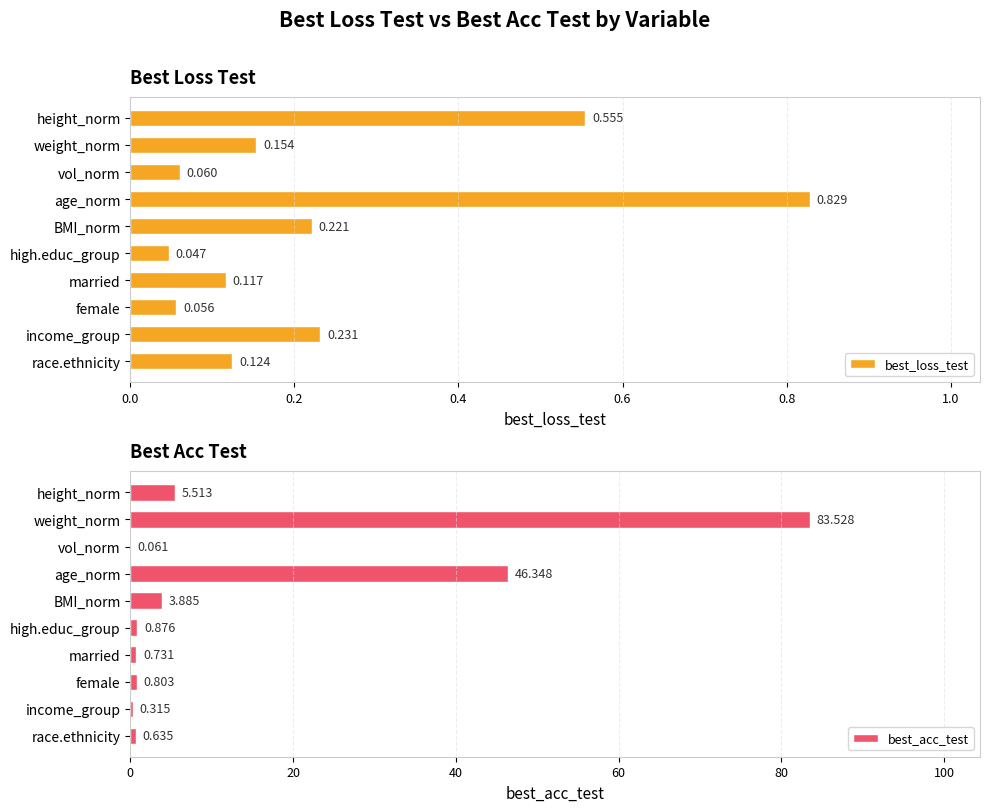

Rank the categories by best_loss_test value from highest to lowest.

age_norm, height_norm, income_group, BMI_norm, weight_norm, race.ethnicity, married, vol_norm, female, high.educ_group